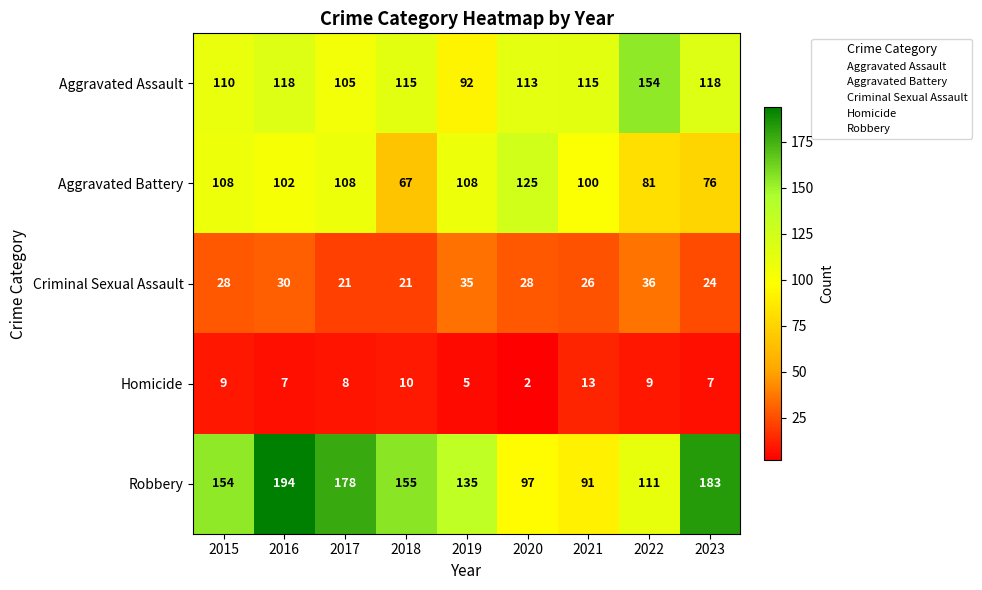

What is the average value of the Homicide series?

8